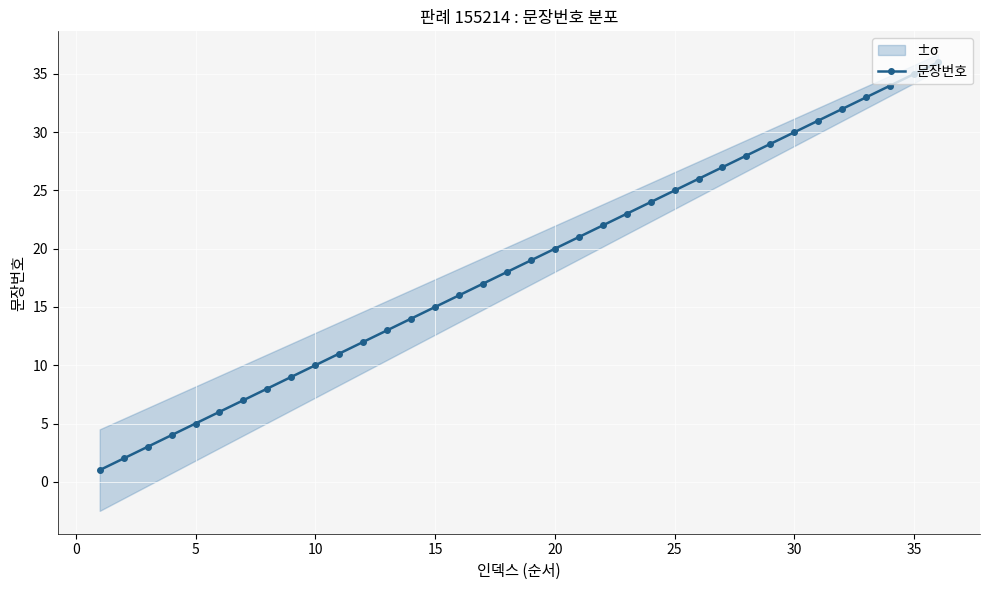

Does the chart display data point markers on the line(s)?

Yes